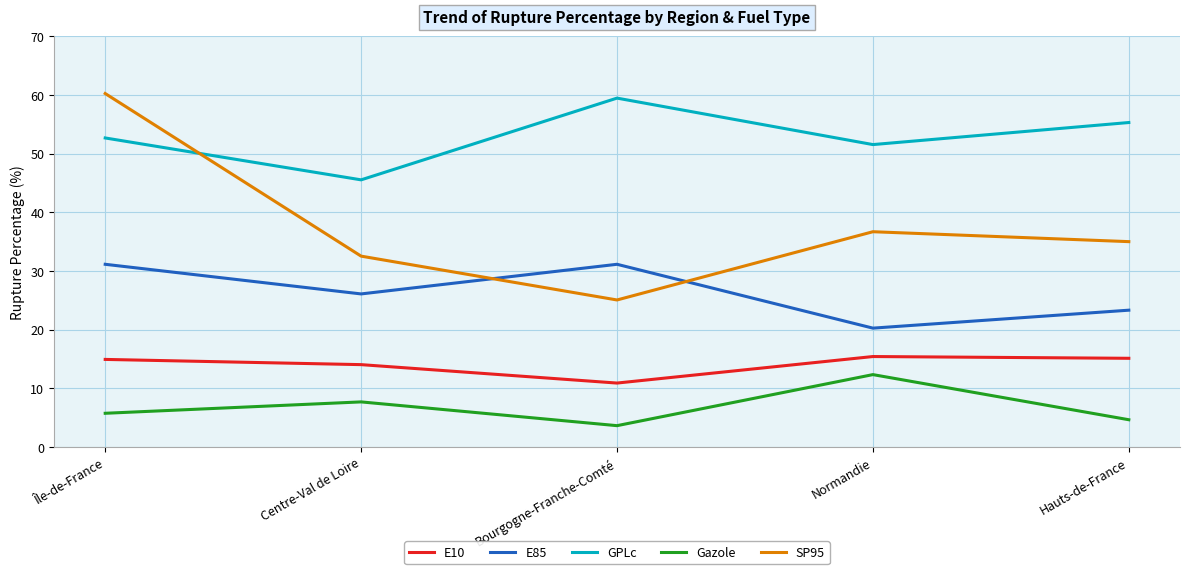

What is the smallest value displayed?

3.6